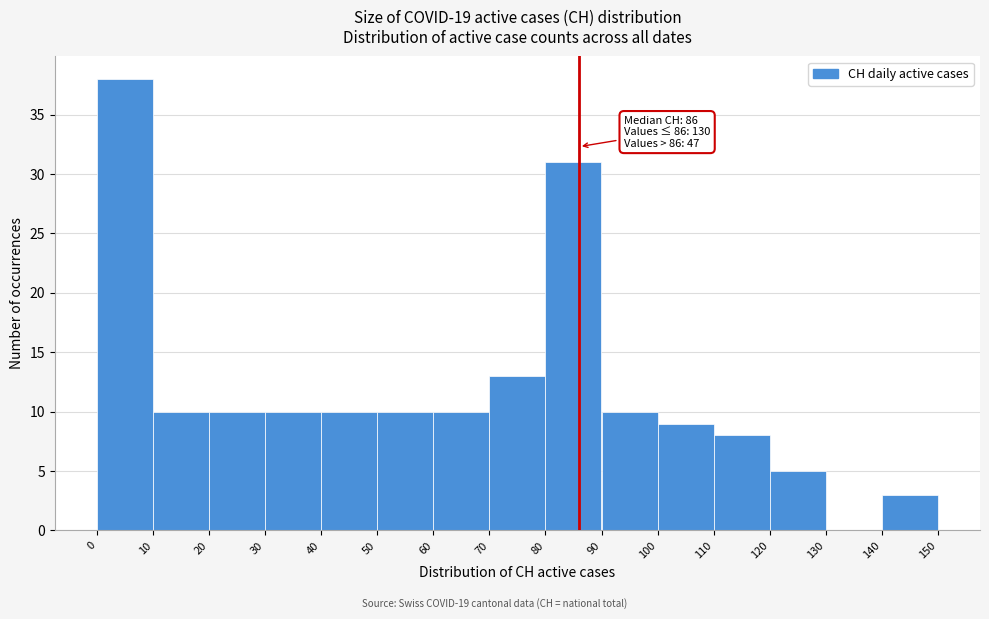

Over which range of the x-axis is the bar tallest?

0 to 10